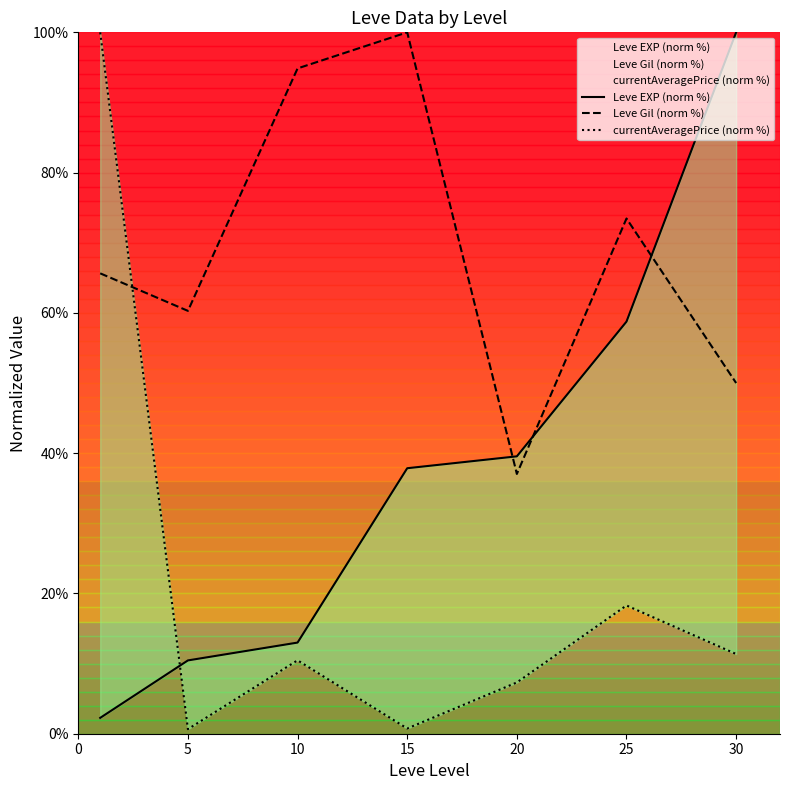

At which label does currentAveragePrice (norm %) reach its minimum?

5